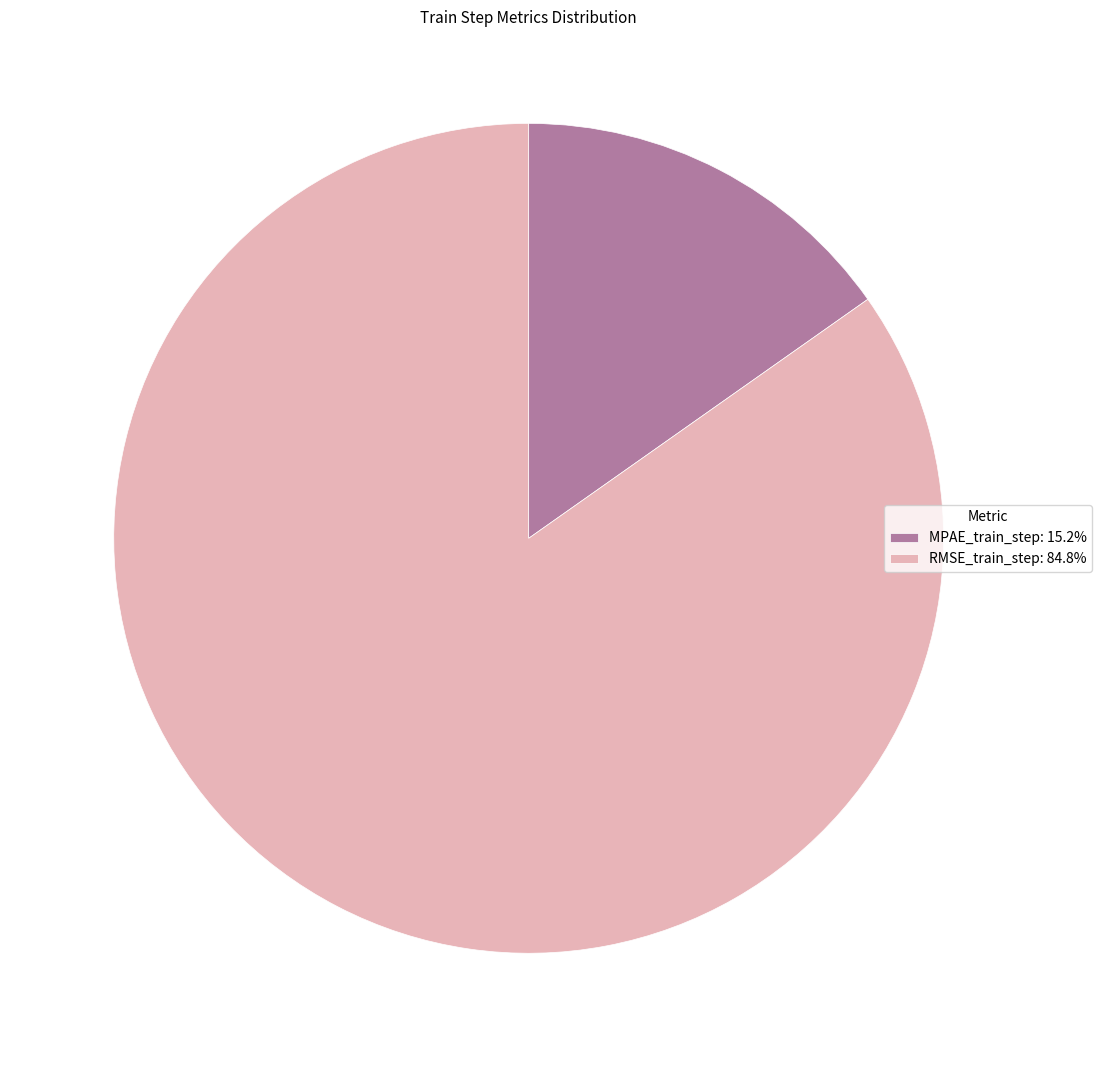

Is there any slice that represents more than half of the pie?

Yes